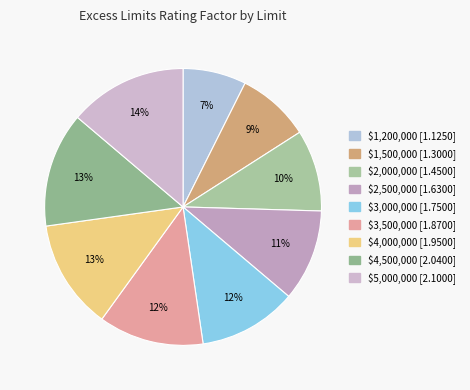

Combined, do $4,500,000 and $1,200,000 account for over 50%?

No